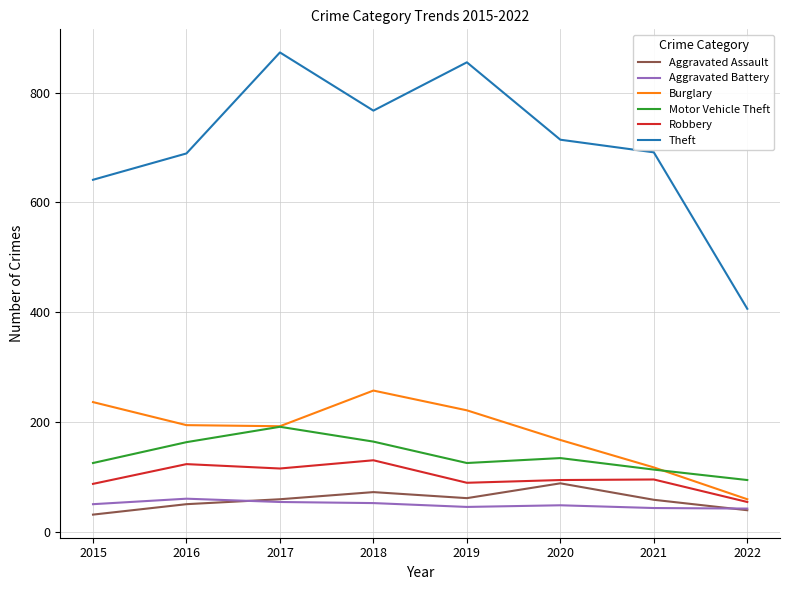

Does the chart display data point markers on the line(s)?

No